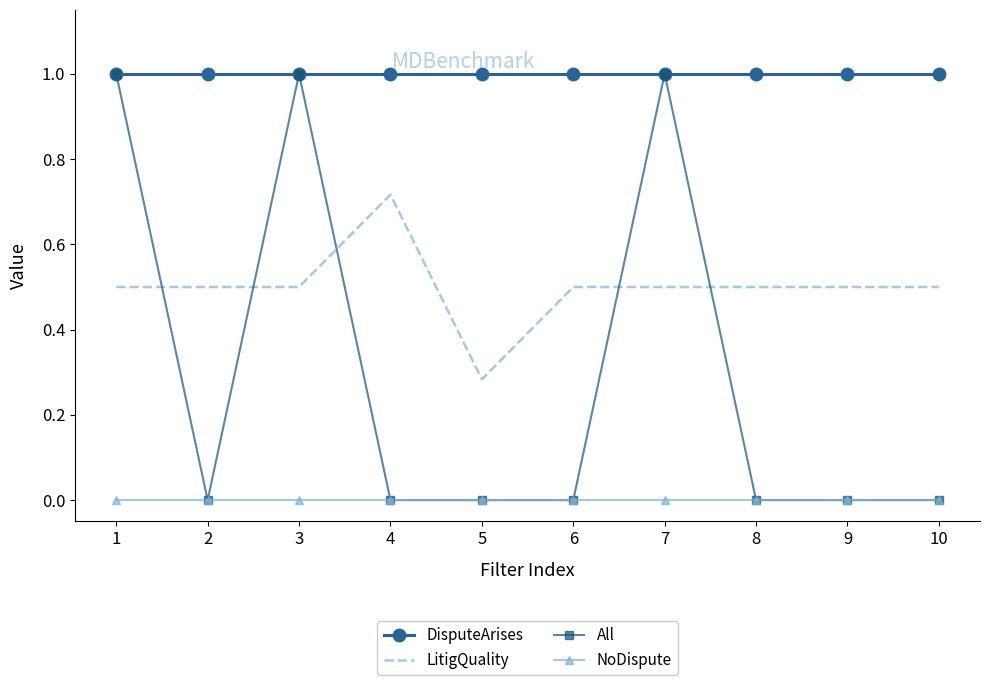

What is the maximum value shown in the chart?

1.0